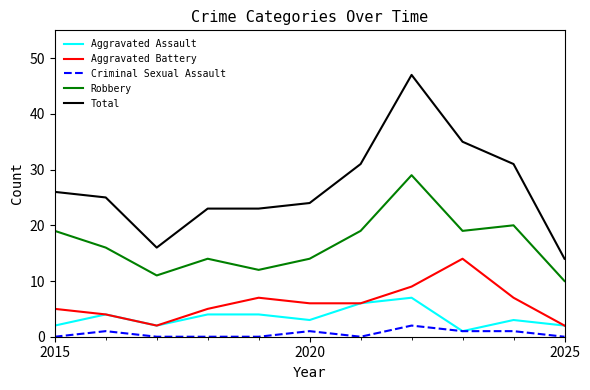

Rank the series by their maximum value, from highest to lowest.

Total, Robbery, Aggravated Battery, Aggravated Assault, Criminal Sexual Assault